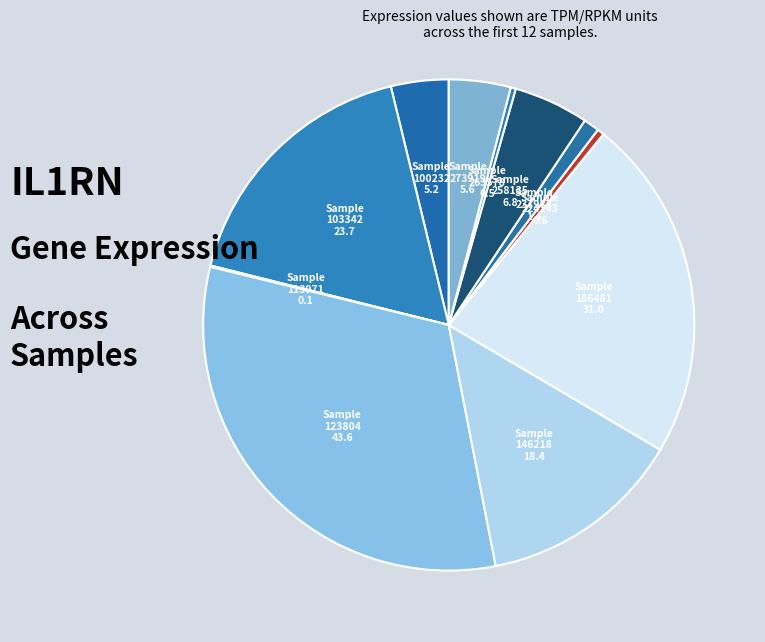

What is the total percentage of 258135 and 186481?

27.6%